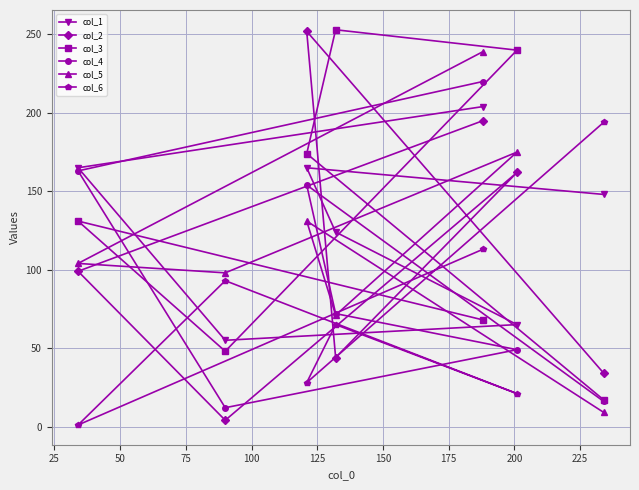

How many data points in col_1 are less than 148?

3